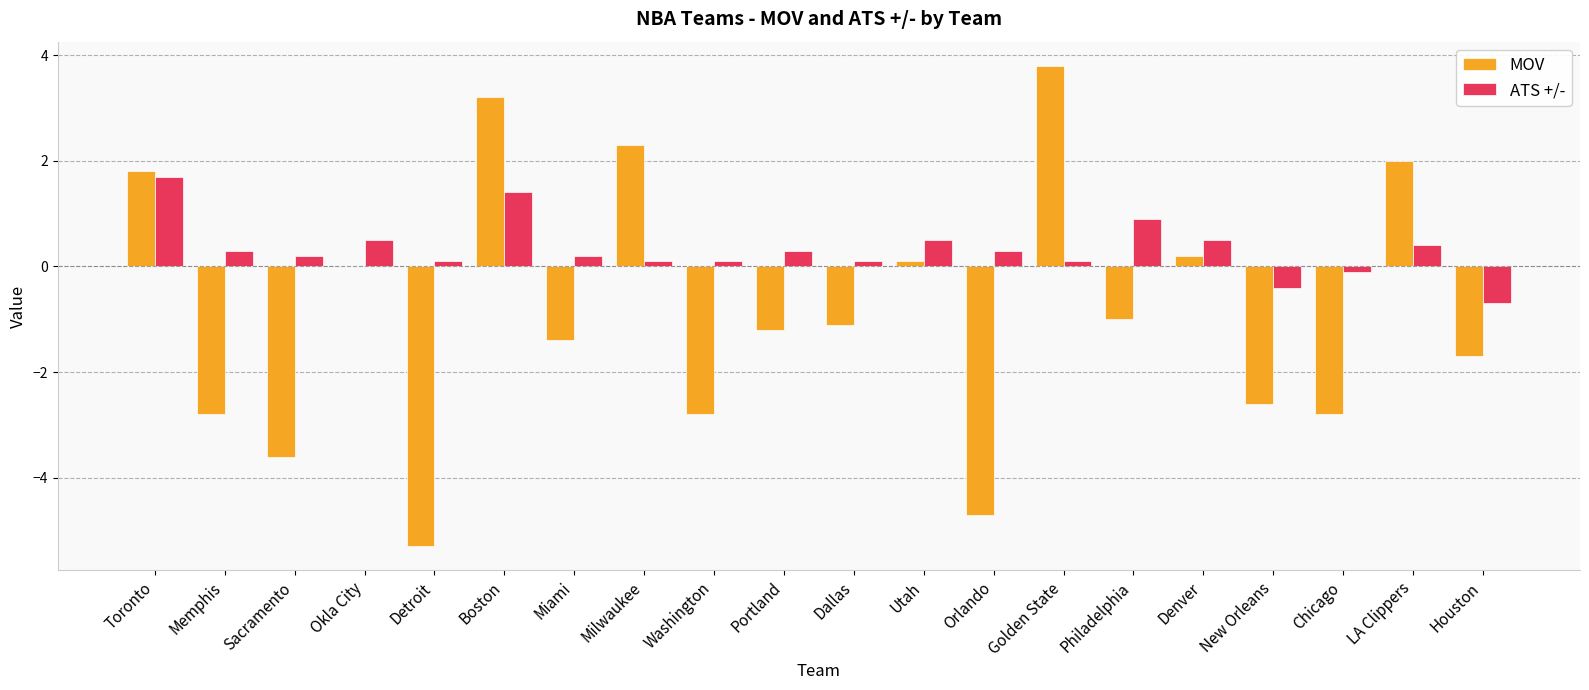

What are all the series names shown in the legend?

MOV, ATS +/-